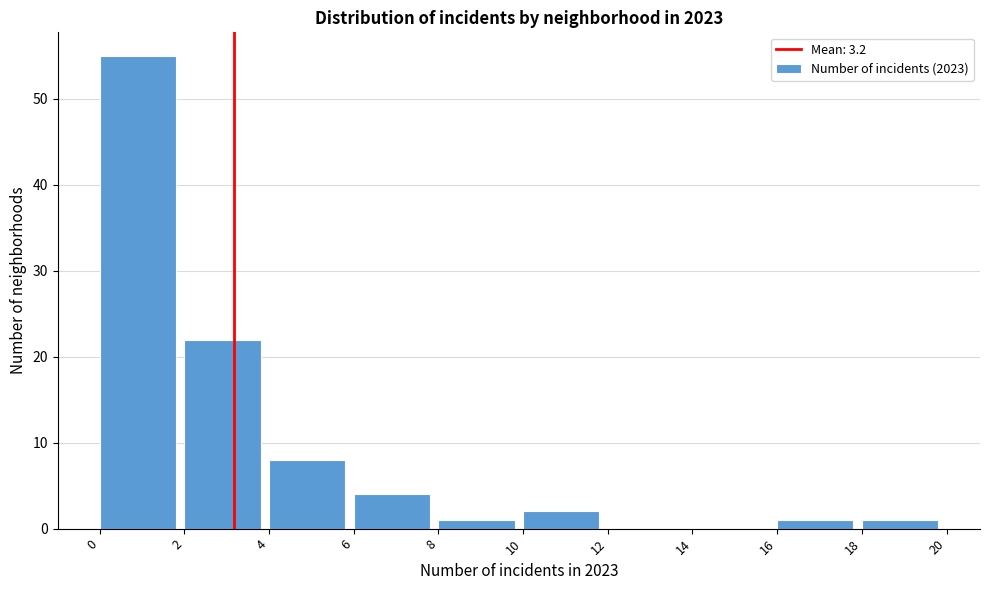

Which range on the x-axis has the tallest bar?

0 to 2